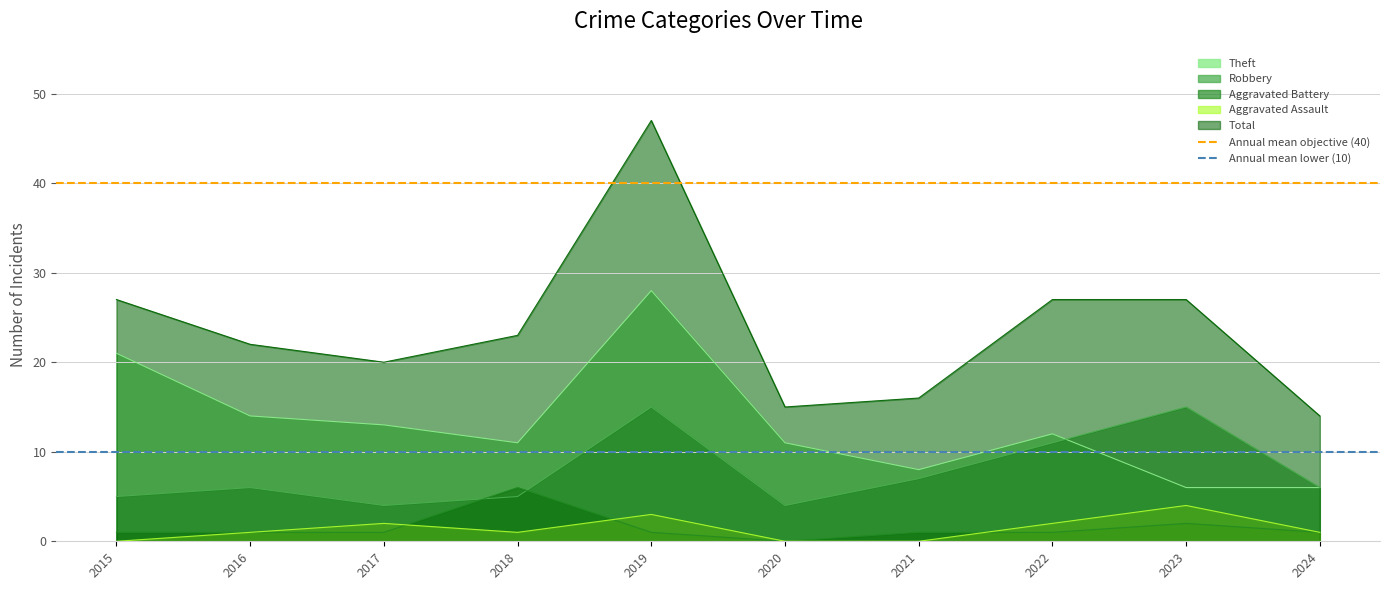

Is the value of Theft at 2019 greater than the value of Aggravated Battery at 2021?

Yes